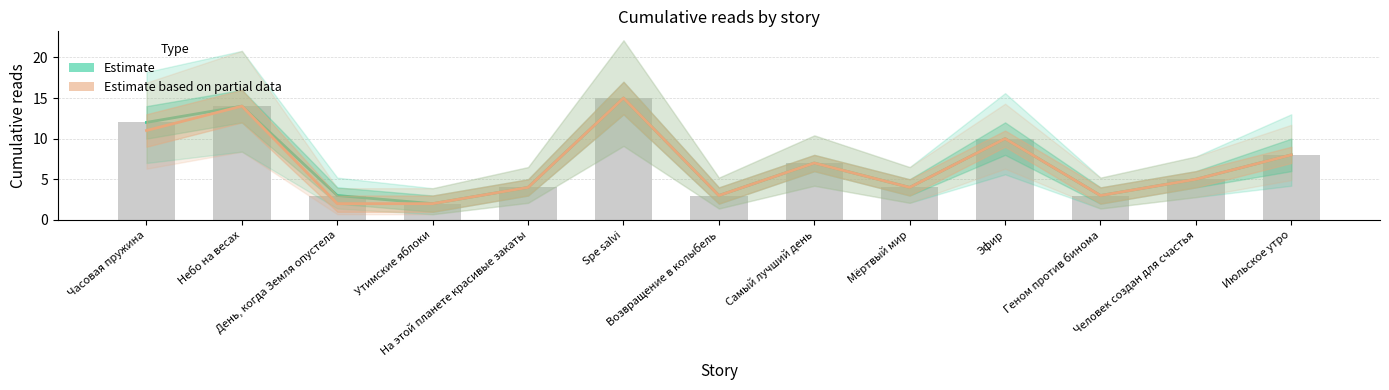

What is the approximate value of Estimate based on partial data at Spe salvi, to the nearest 10?

20